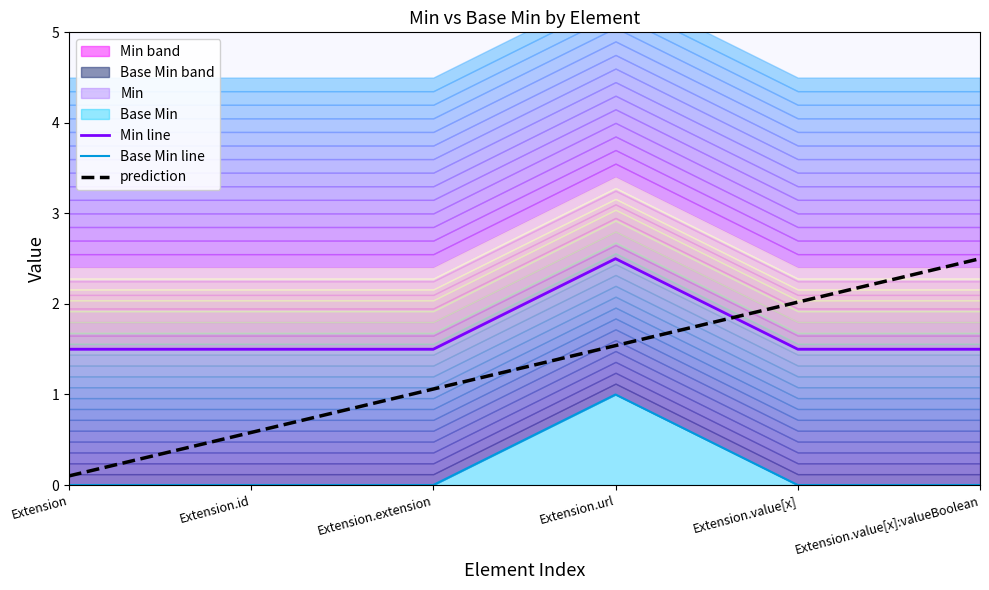

At Extension.extension, list the series in order from smallest to largest.

Base Min line, prediction, Min line